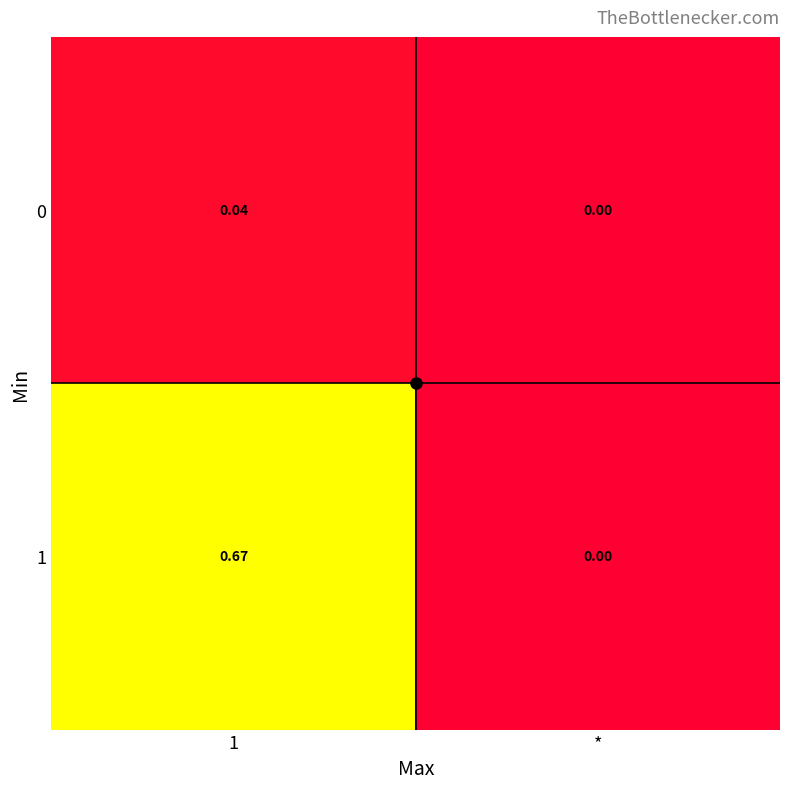

At which label does 0 reach its minimum?

*